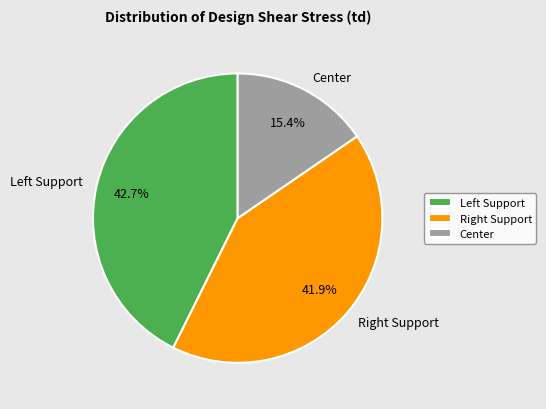

How many segments does this pie chart have?

3